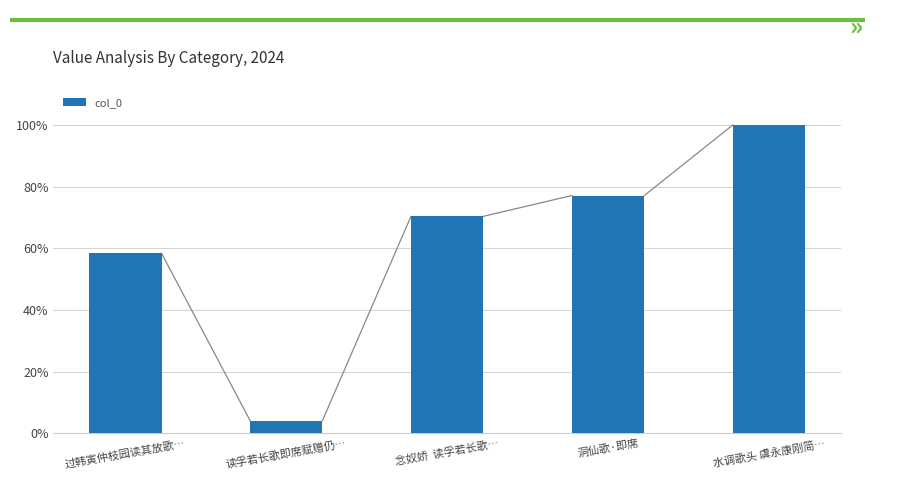

At which label is the value closest to 539085?

过韩寅仲枝园读其放歌…